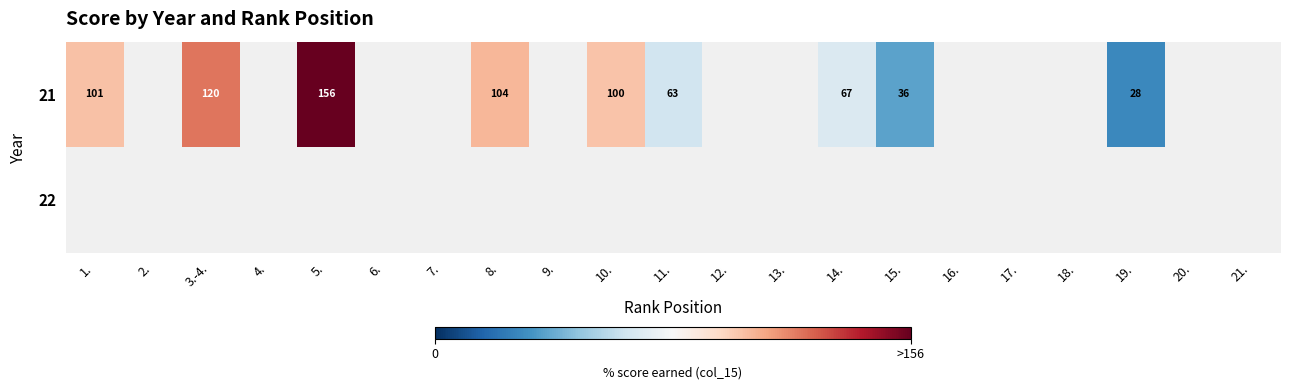

The 21 series shows 101 at 1.. True or false?

True